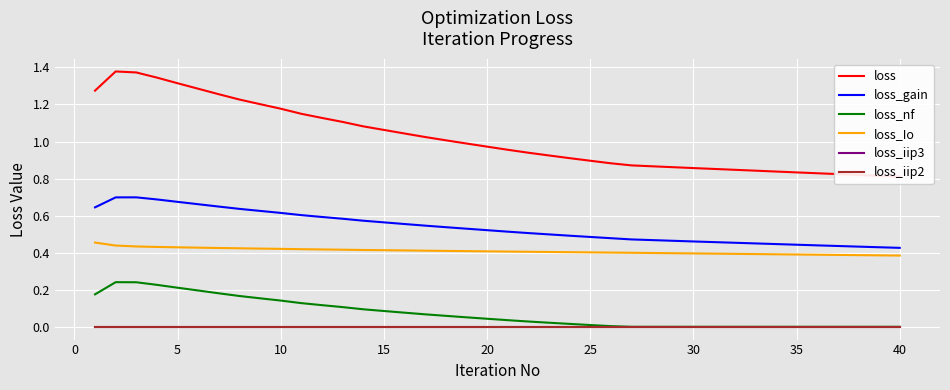

How many lines are shown in the chart?

6